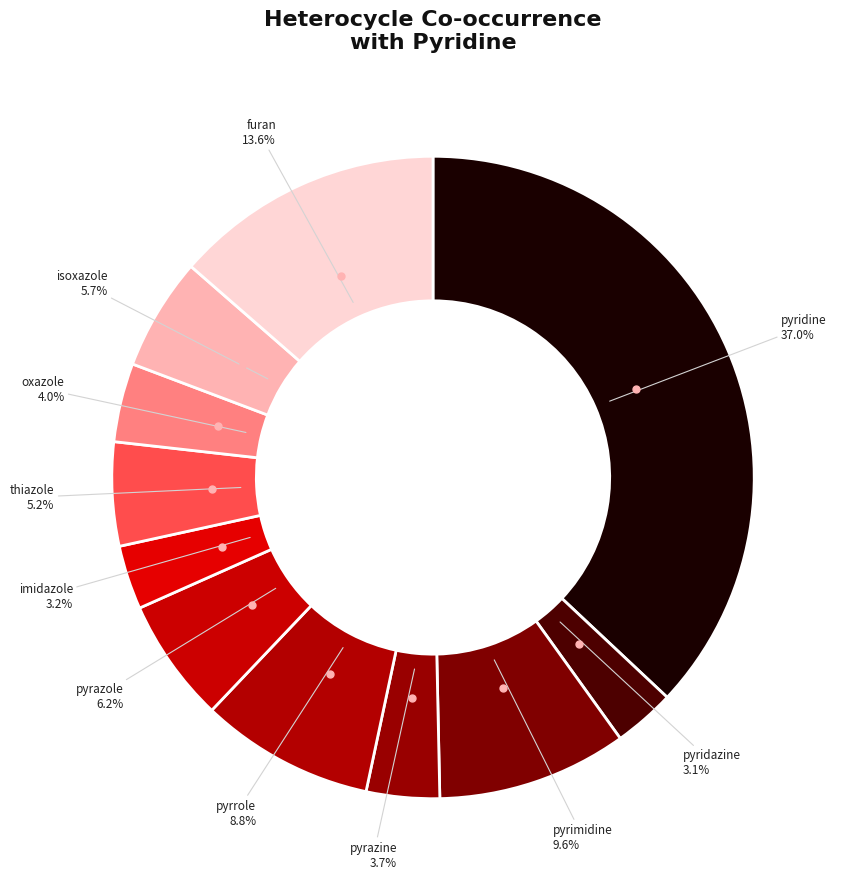

How many slices are in this pie chart?

11